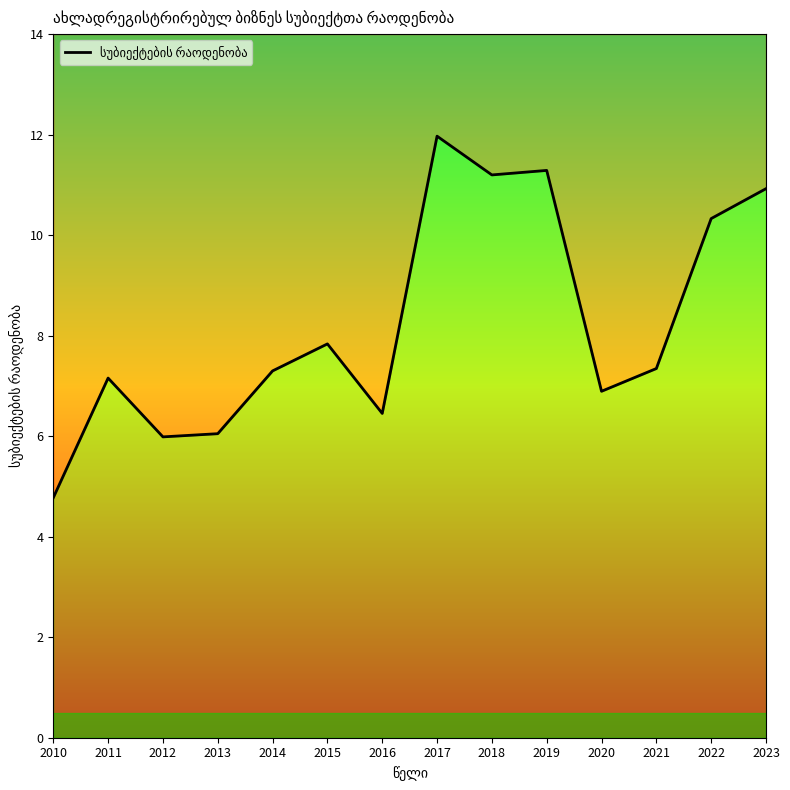

The value at 2022 is 10.3. True or false?

True